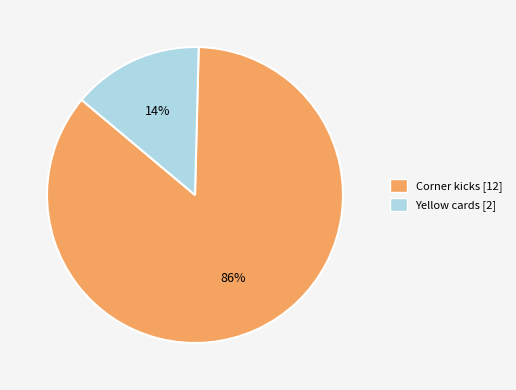

To the nearest percent, what portion does Yellow cards represent?

14%